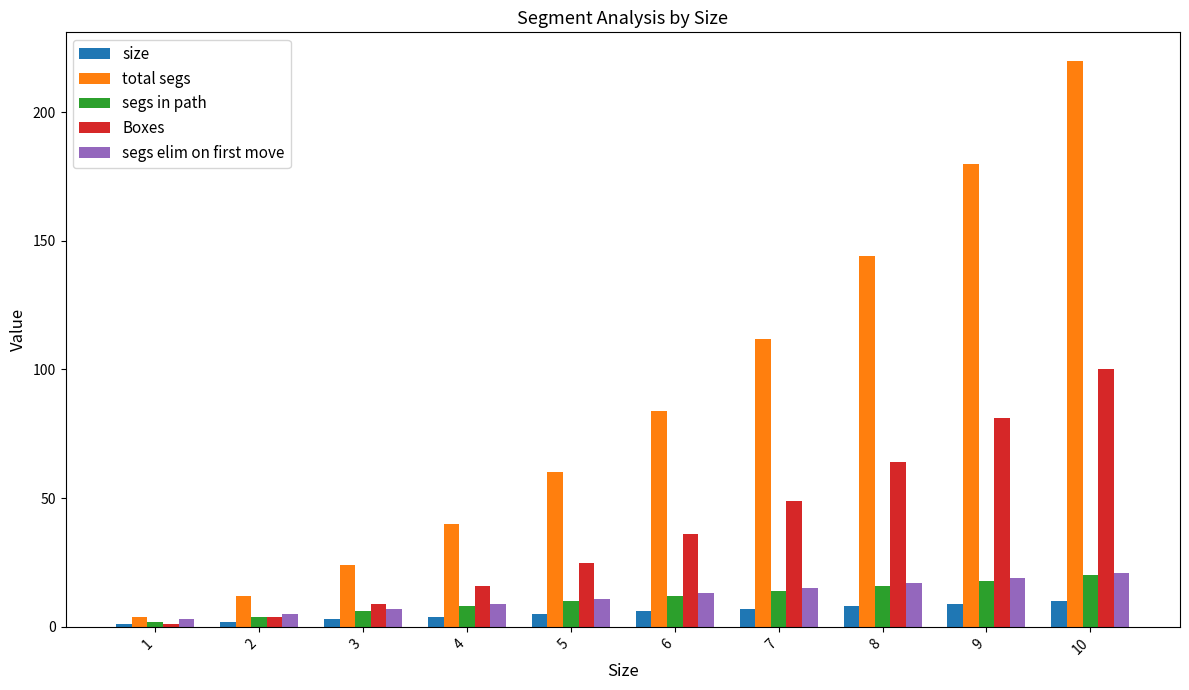

Which series has the largest total across all categories?

total segs